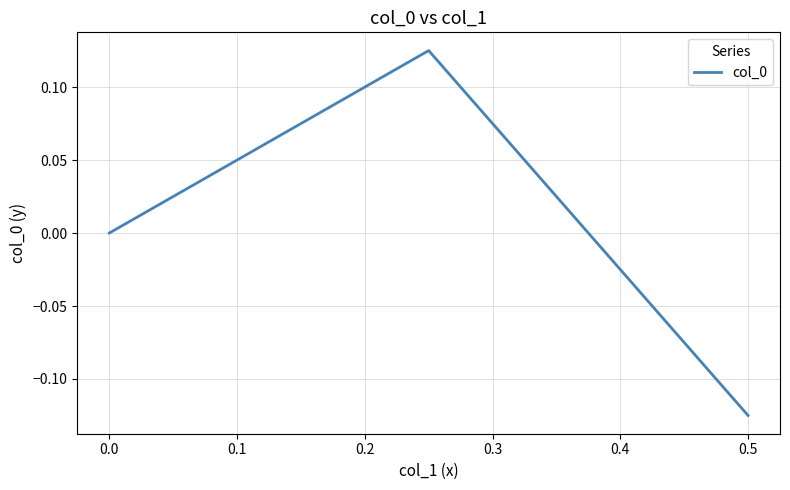

What is the change in value from 0.5 to 0.0?

+0.1